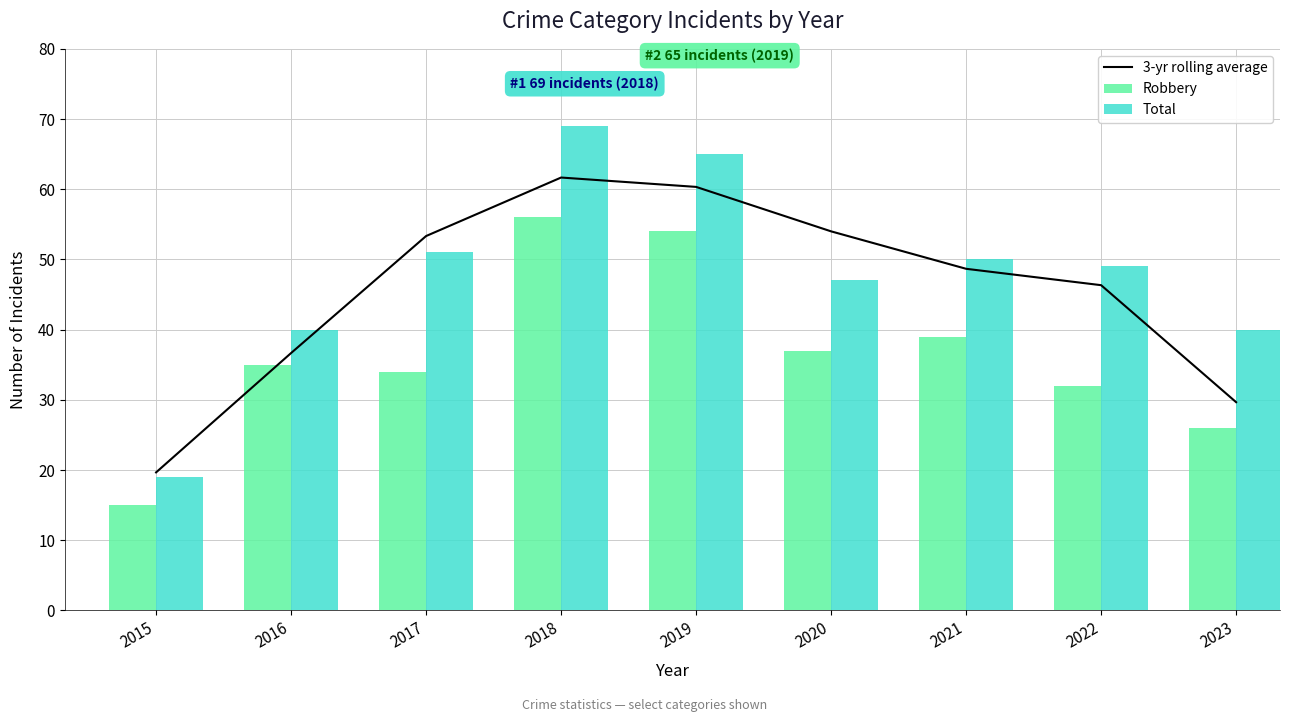

Where is Total nearest to the value 44?

2020